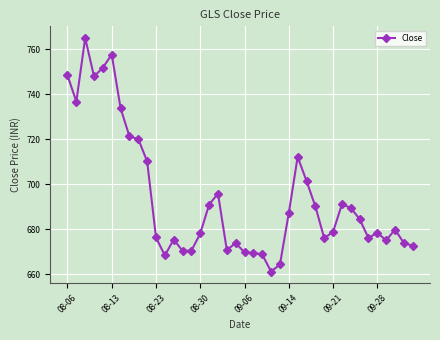

What is the greatest value displayed?

765.1